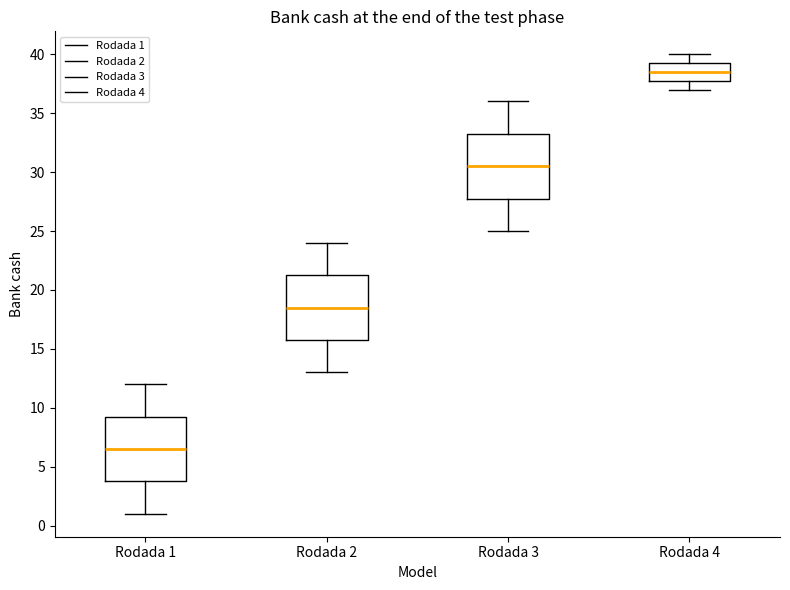

Where is the lower edge of the box for Rodada 4 on the y-axis? The values are not printed on the chart, so give them approximately, as read against the axis.

38.0